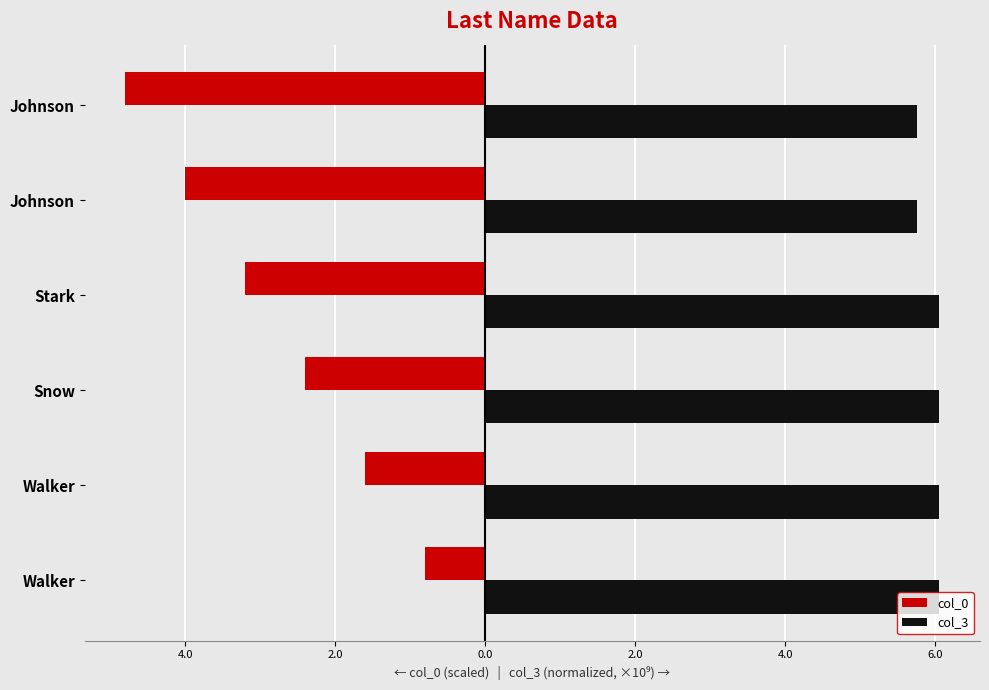

What are all the series names shown in the legend?

col_0, col_3